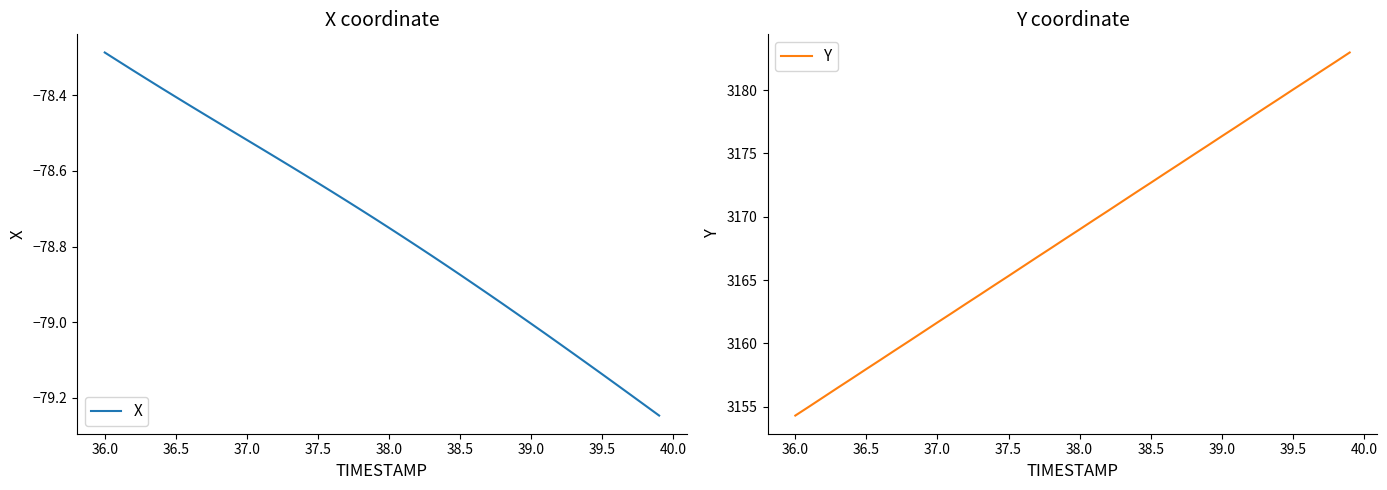

True or false: X has more than 2 points higher than both neighbors.

False